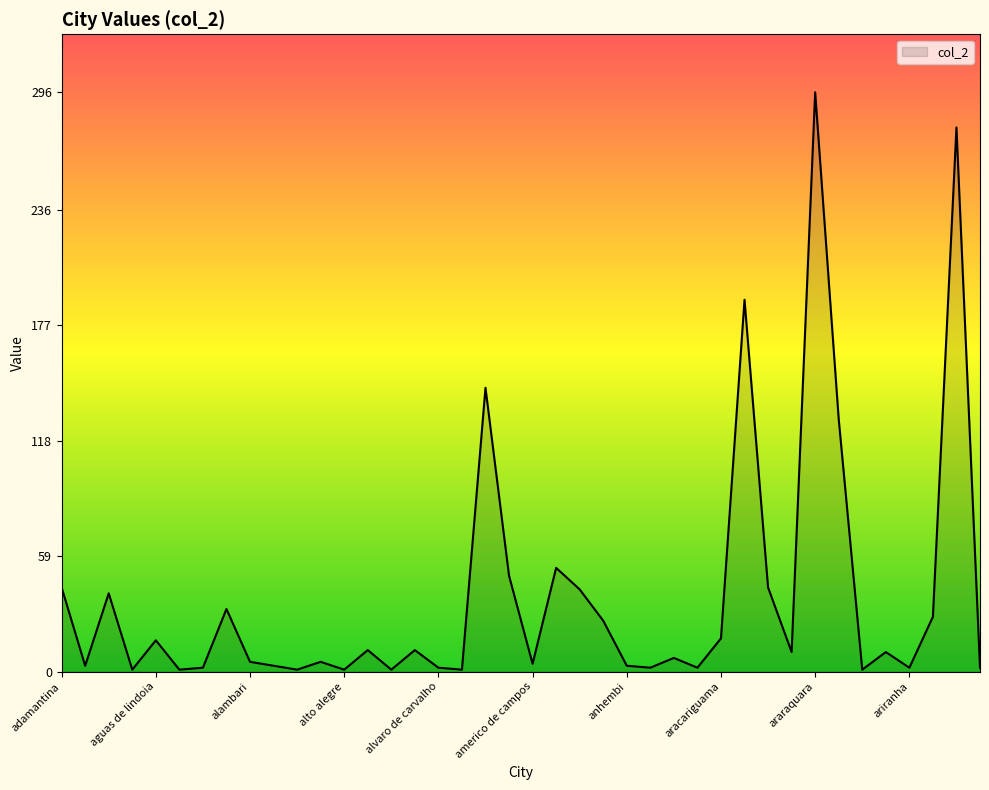

What is the greatest value displayed?

296